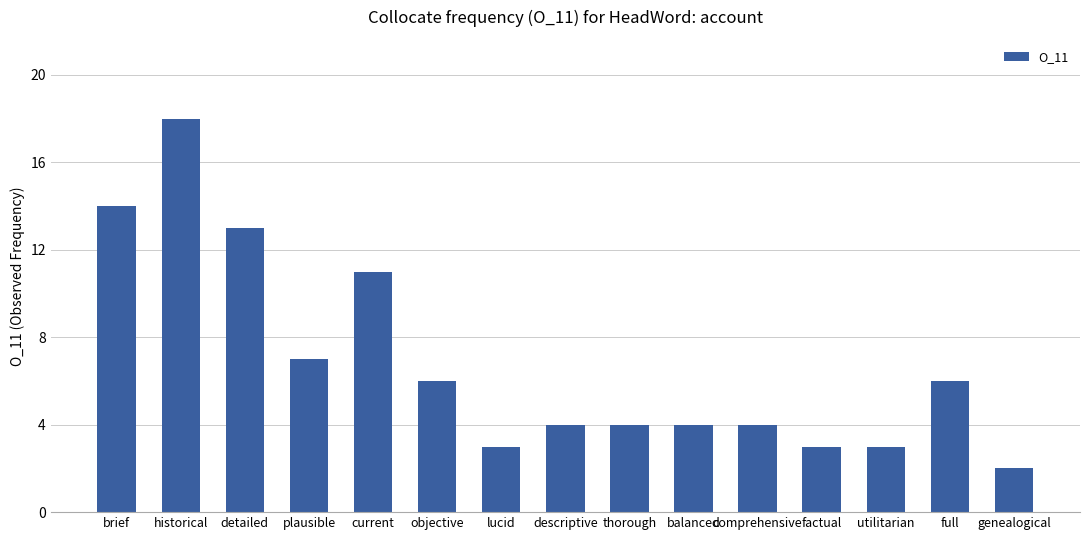

Count the number of data series in this chart.

1